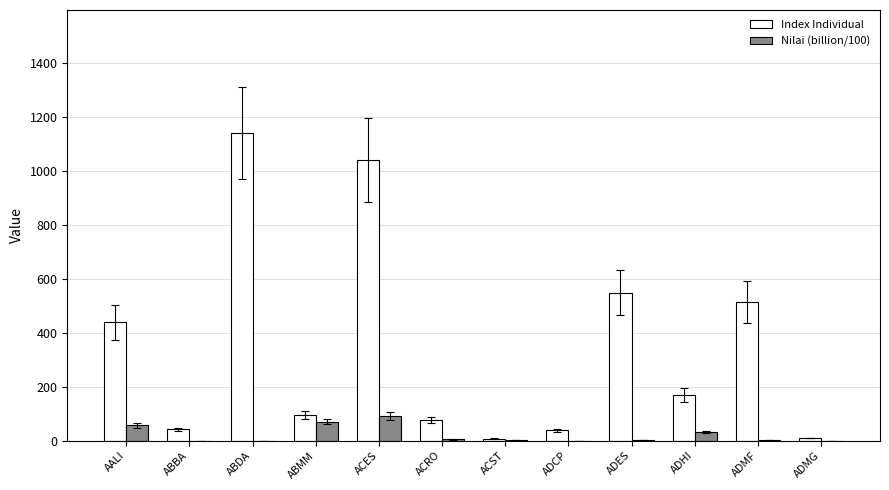

What is the spread (max minus min) of values at ACRO?

71.9